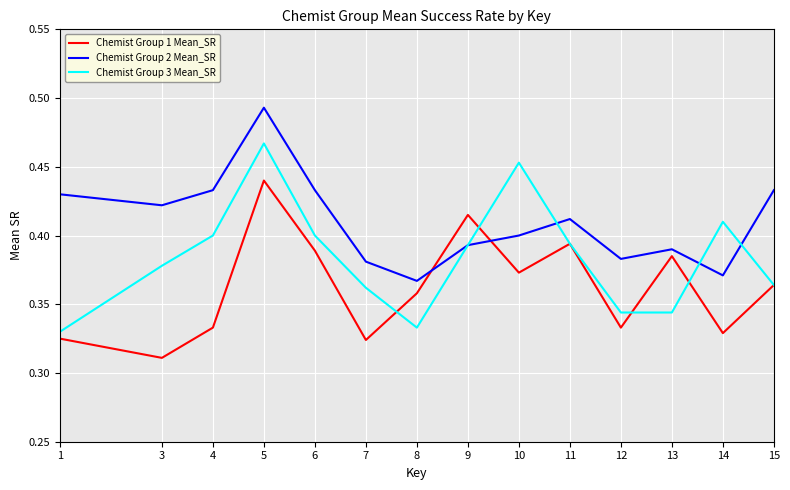

Which category has the highest value in the Chemist Group 3 Mean_SR series?

5